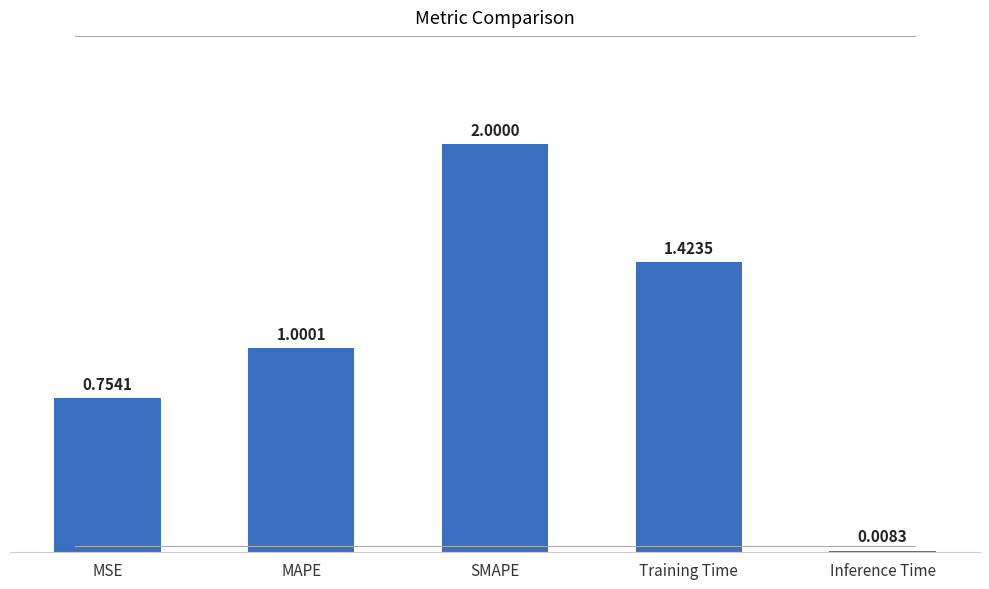

Does the chart contain any negative values?

No